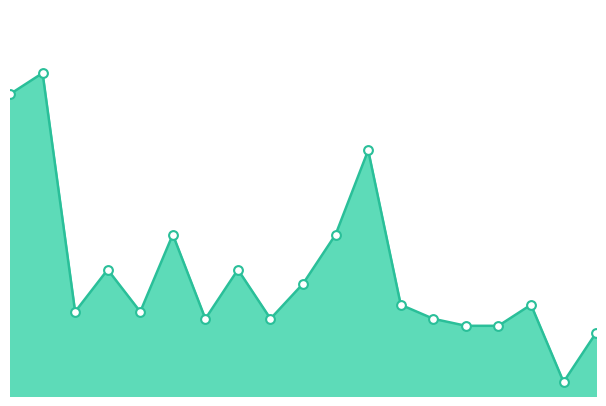

Does the chart have visible grid lines?

No